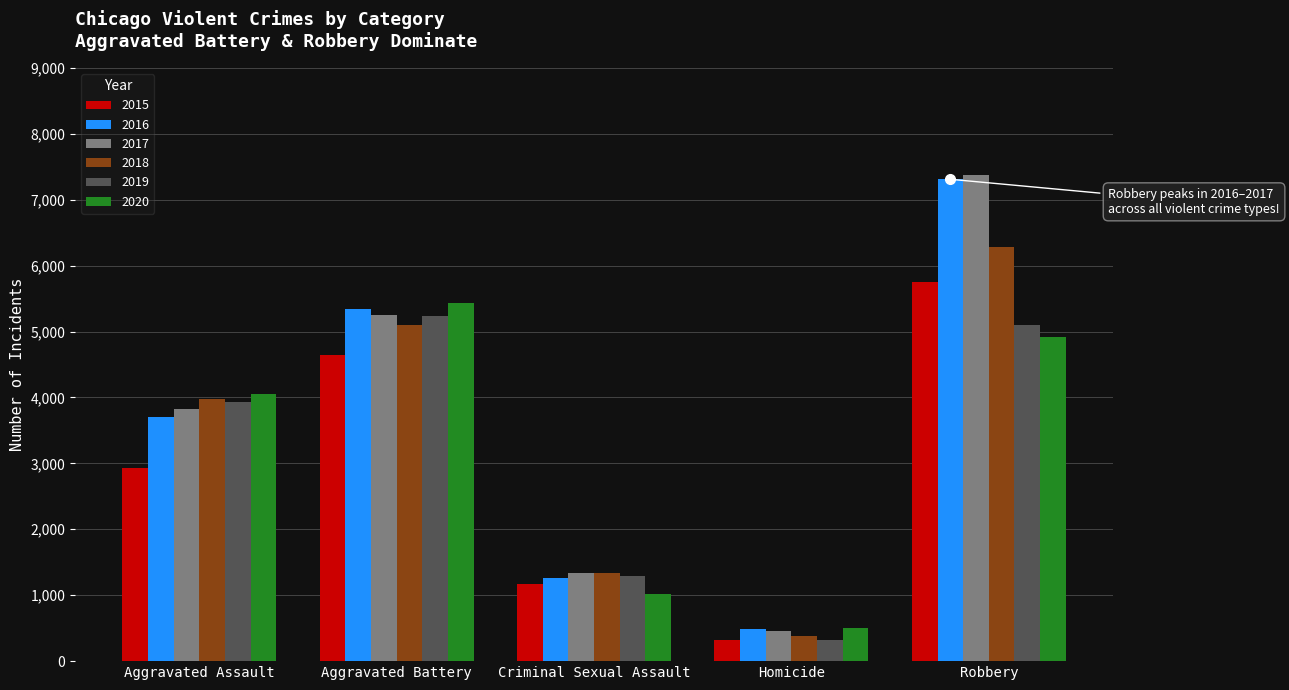

Between Aggravated Battery and Robbery, which series saw the biggest shift?

2017